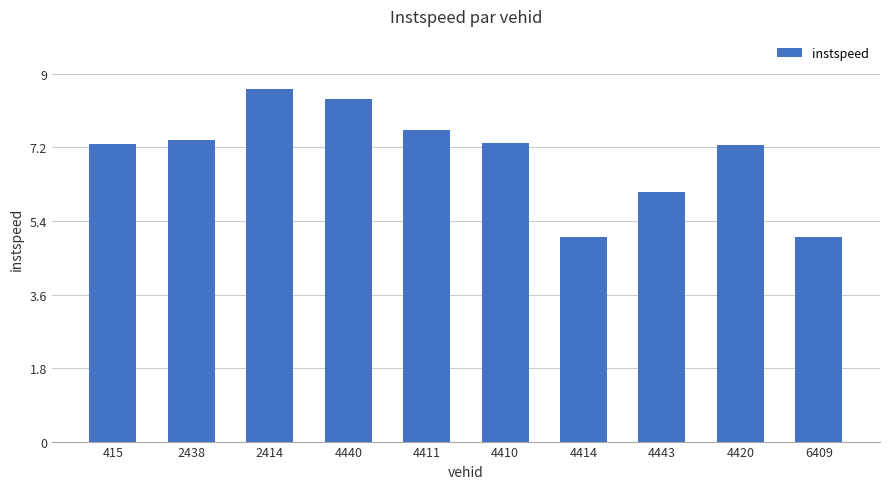

What is the maximum value shown in the chart?

8.6